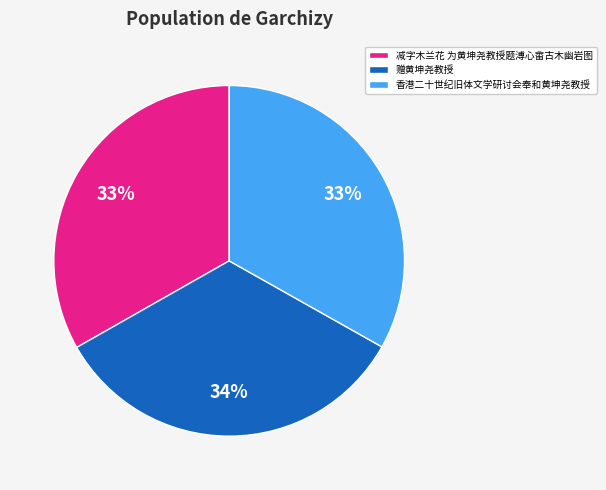

To the nearest percent, what is the combined percentage of 香港二十世纪旧体文学研讨会奉和黄坤尧教授 and 赠黄坤尧教授?

67%